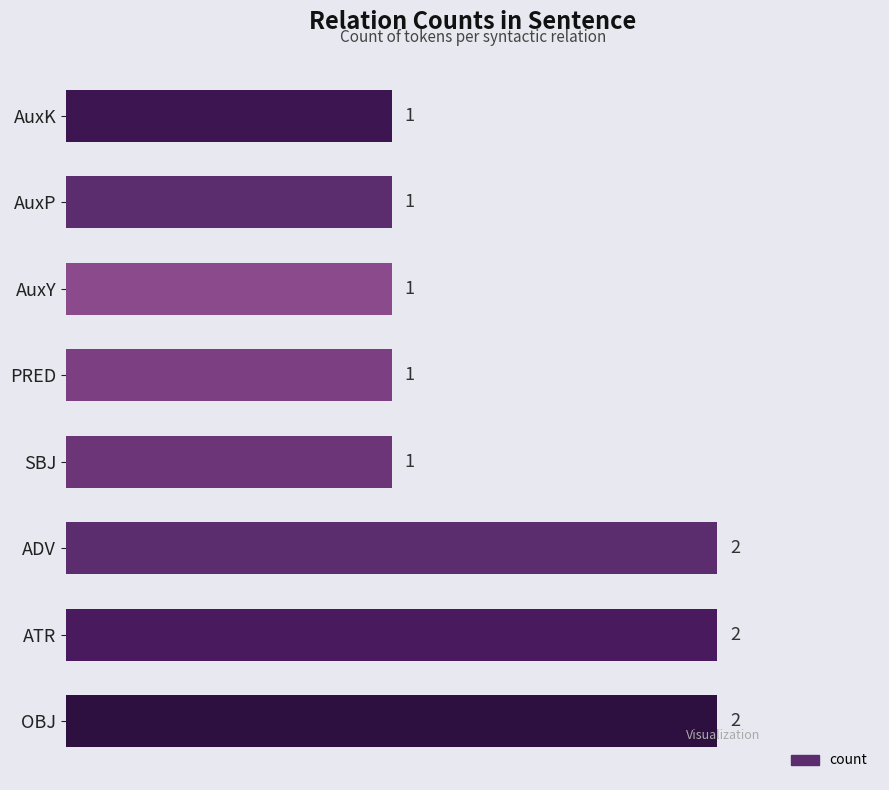

What is the difference between the maximum and minimum values?

1